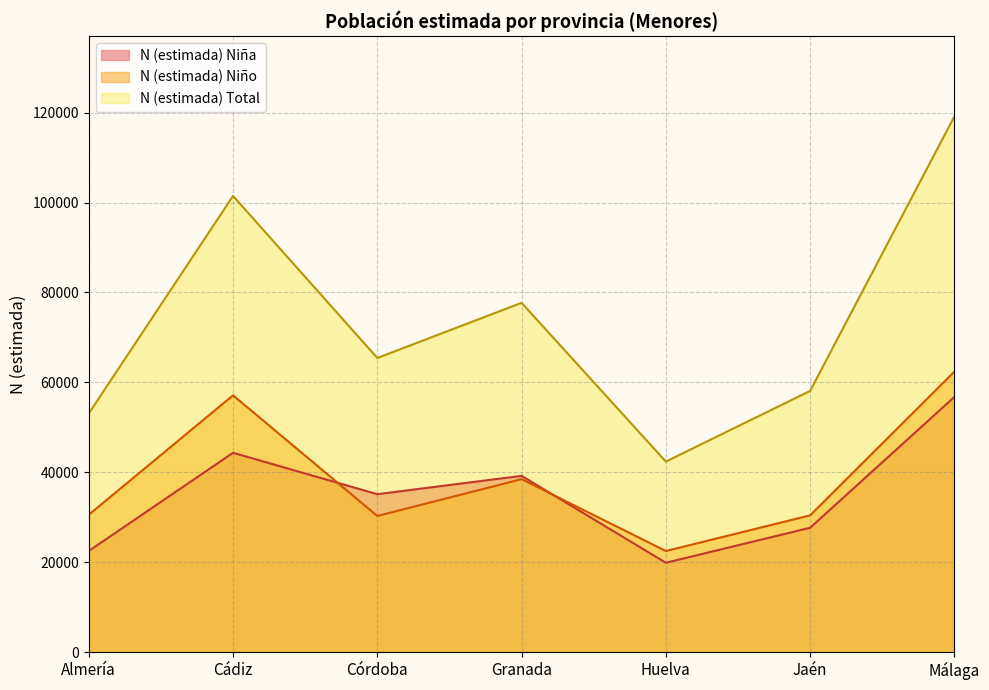

Which series has the largest total across all categories?

N (estimada) Total